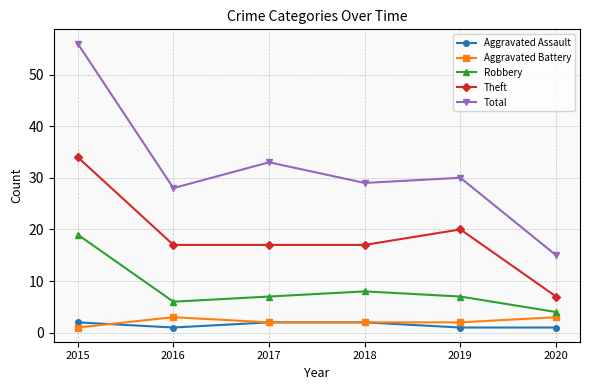

How many series are shown in this chart?

5